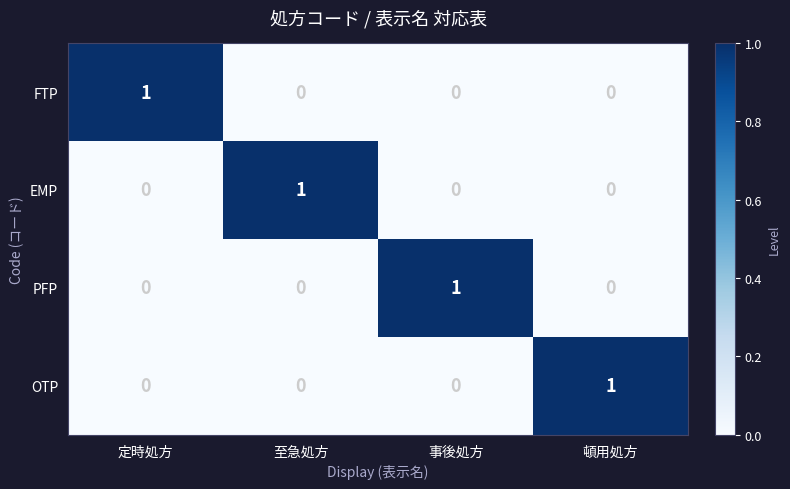

What is the spread (max minus min) of values at 至急処方?

1